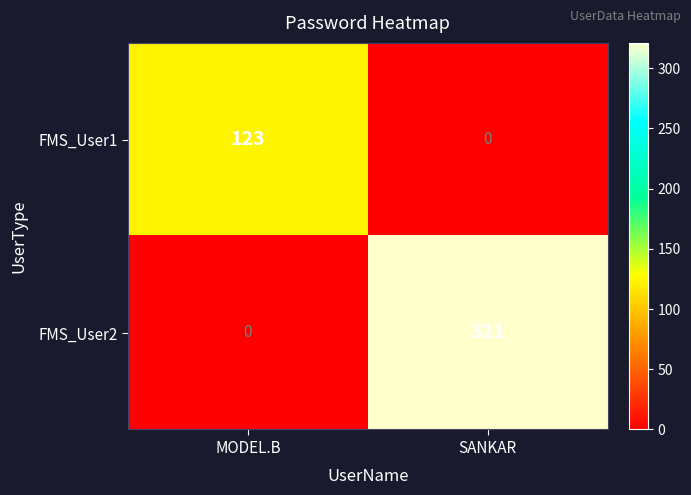

Where is FMS_User2 nearest to the value 160?

MODEL.B